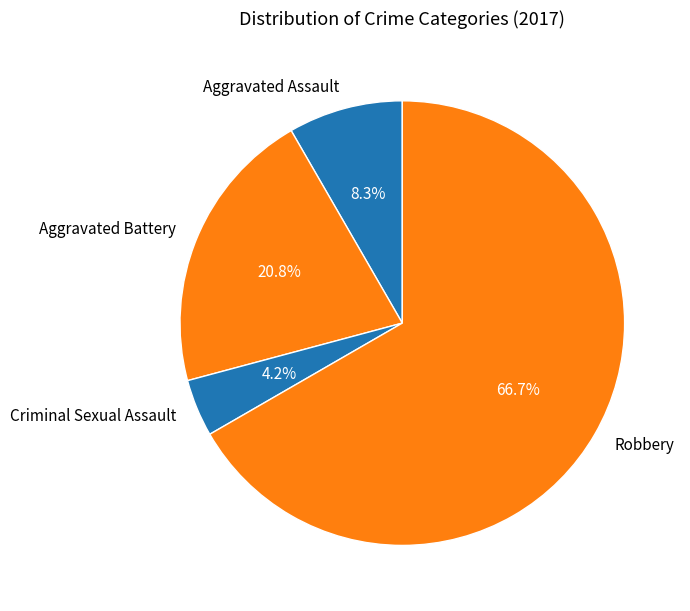

Approximately how many times larger is the value at Criminal Sexual Assault compared to Robbery?

0.1